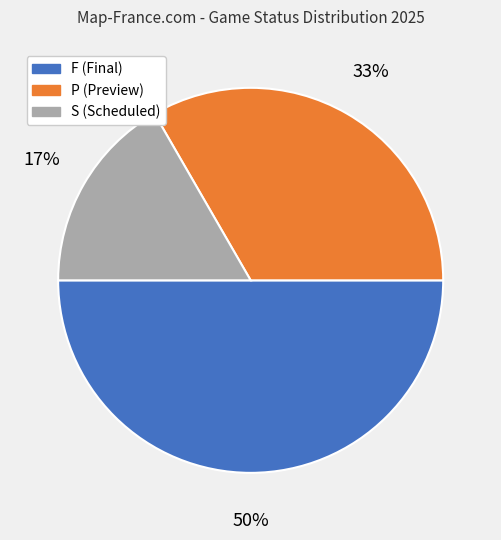

True or false: P accounts for 39% of the total.

False